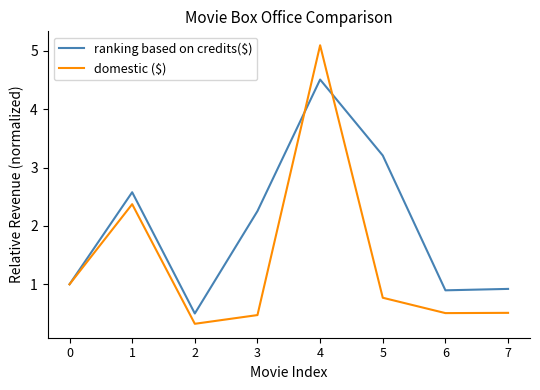

True or false: ranking based on credits($) has more than 1 points higher than both neighbors.

True